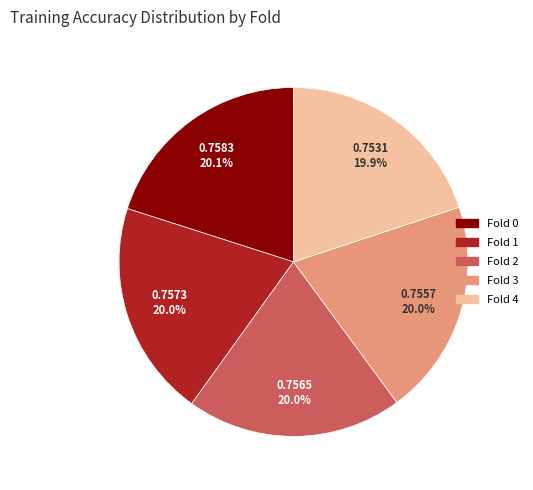

Does Fold 0 represent more than half of the total?

No